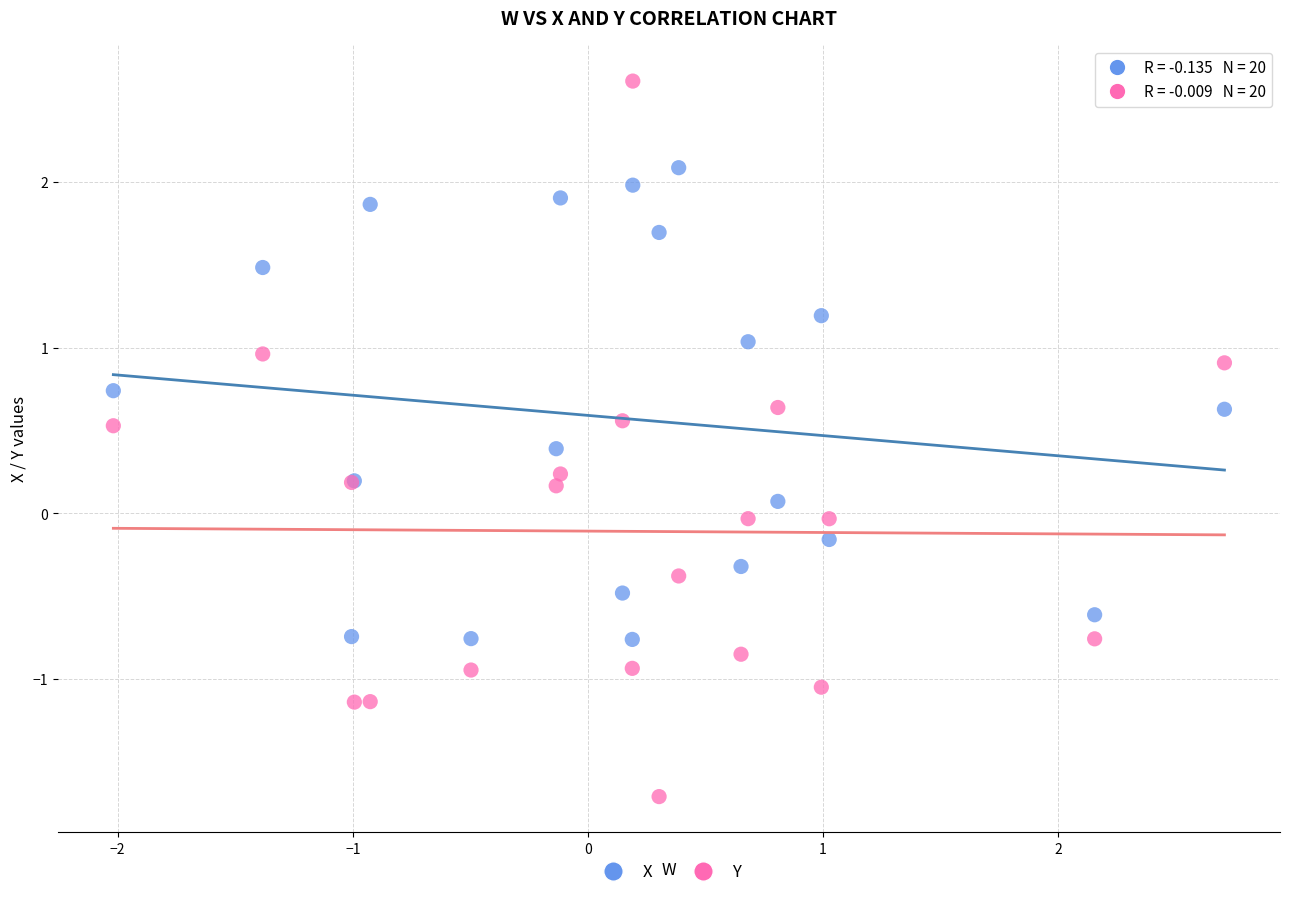

Which series contains the lowest Y value?

Y